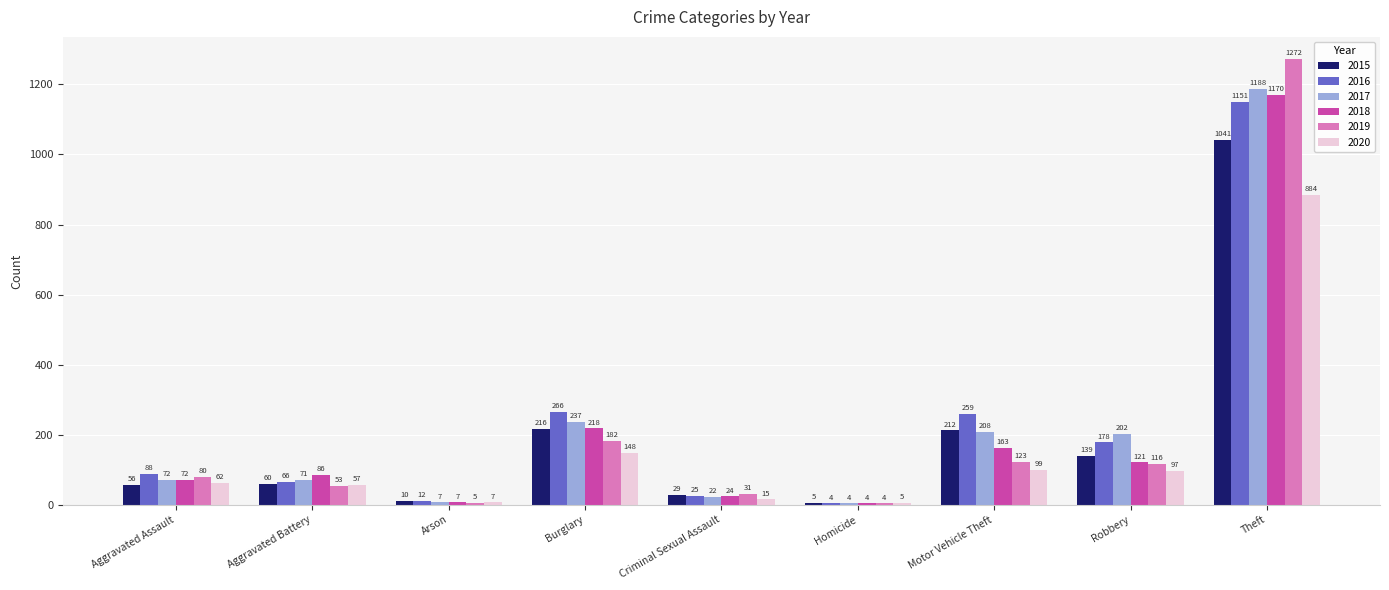

What is the average value of the 2020 series?

153